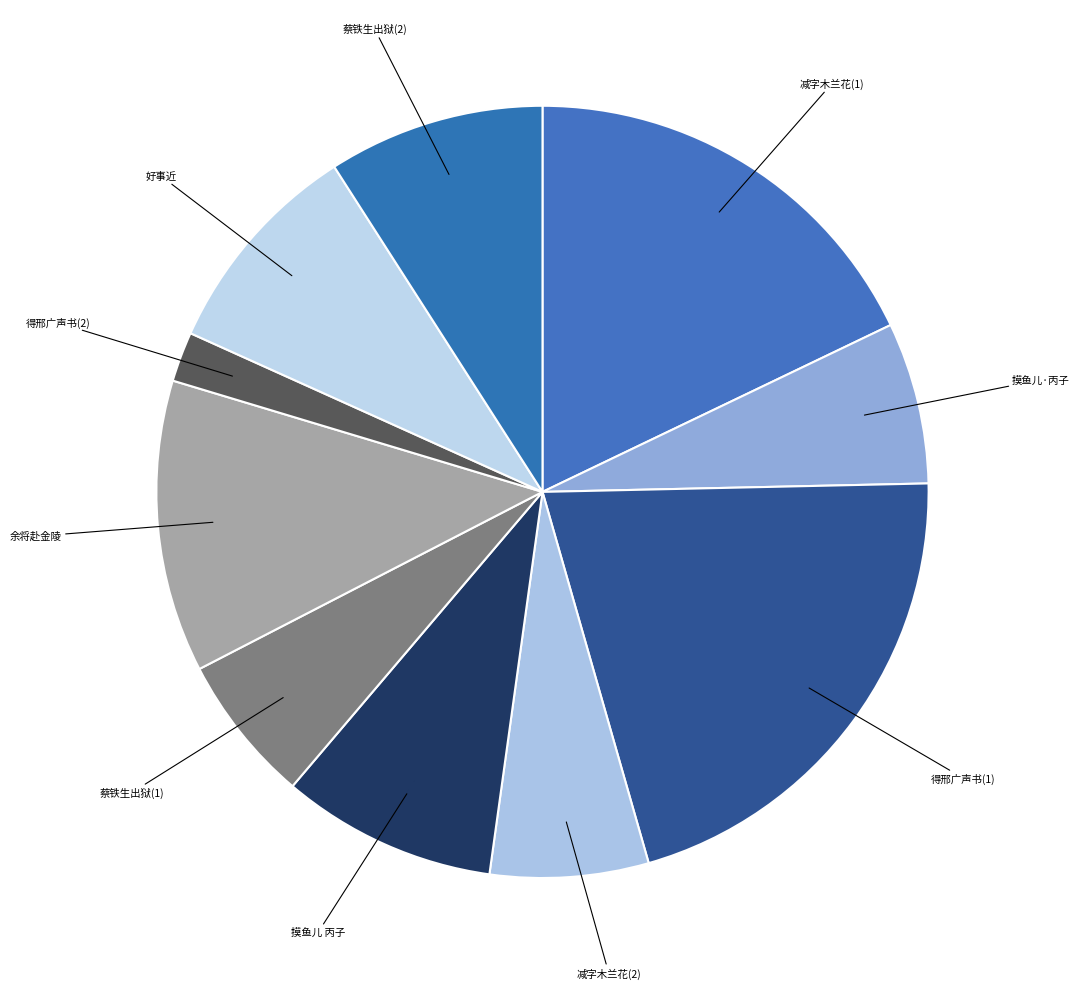

Count the number of slices in the pie.

10